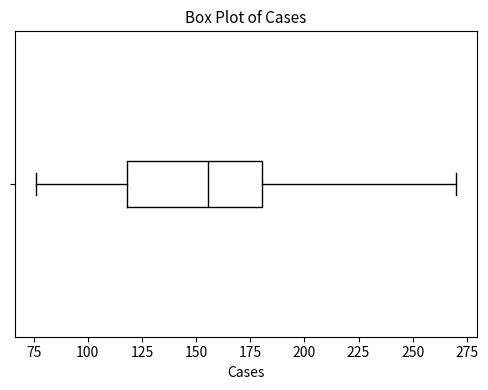

Read this box plot against the x-axis: the position of the median line, the range covered by the box, and the ends of both whiskers. The values are not printed on the chart, so give them approximately, as read against the axis.

median 155, box 120 to 180, whiskers 75 to 270